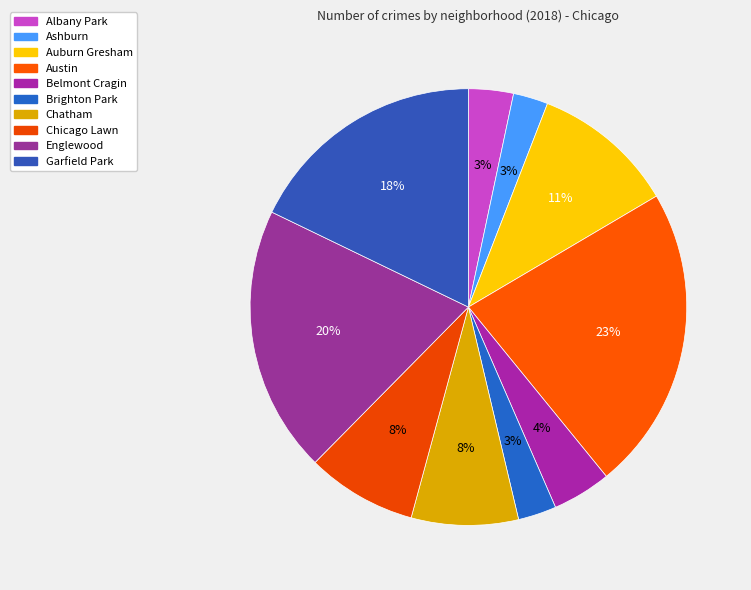

Which slice is the largest?

Austin